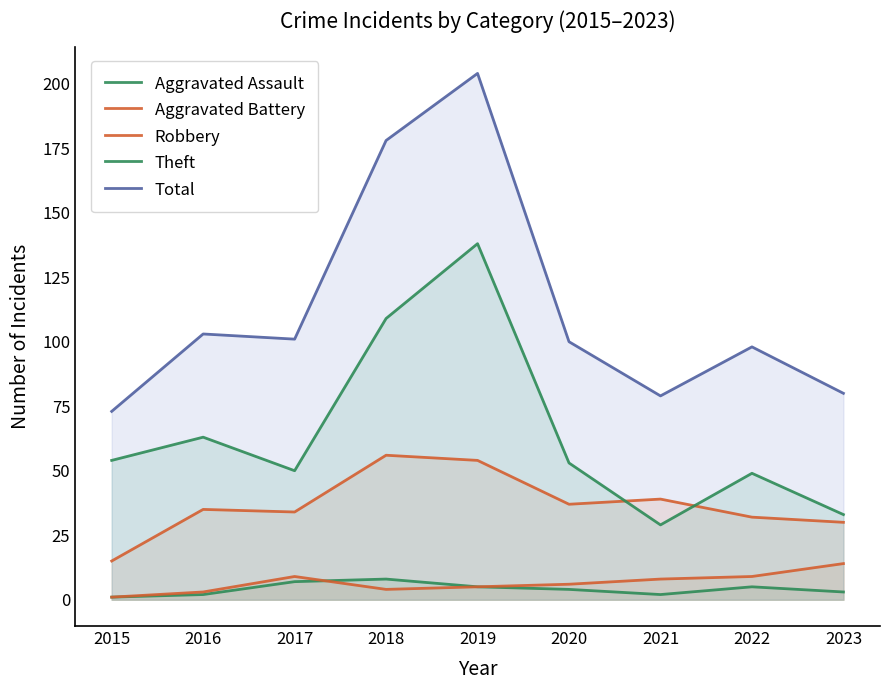

At which category does the chart reach its minimum across all series?

2015